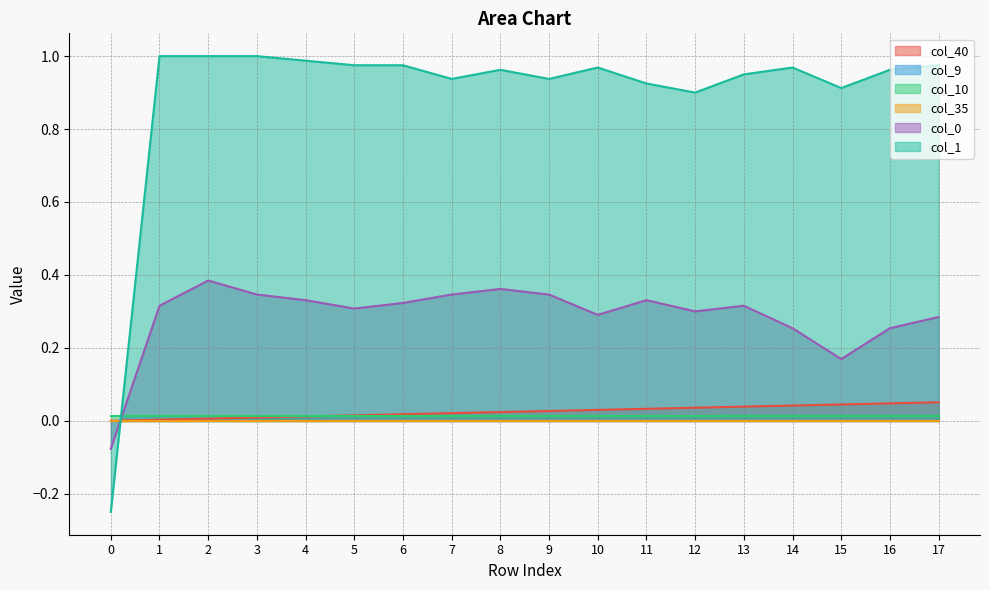

What is the average value of the col_1 series?

0.9